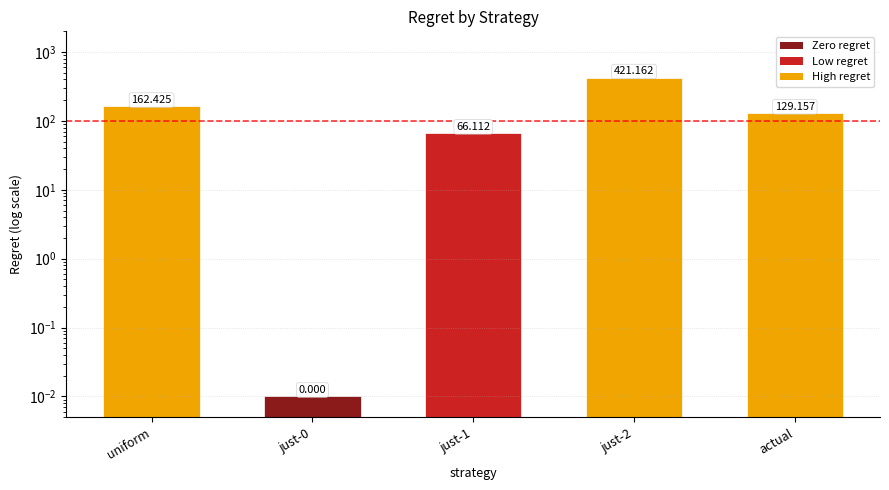

What is the change in value from just-0 to just-2?

+421.2